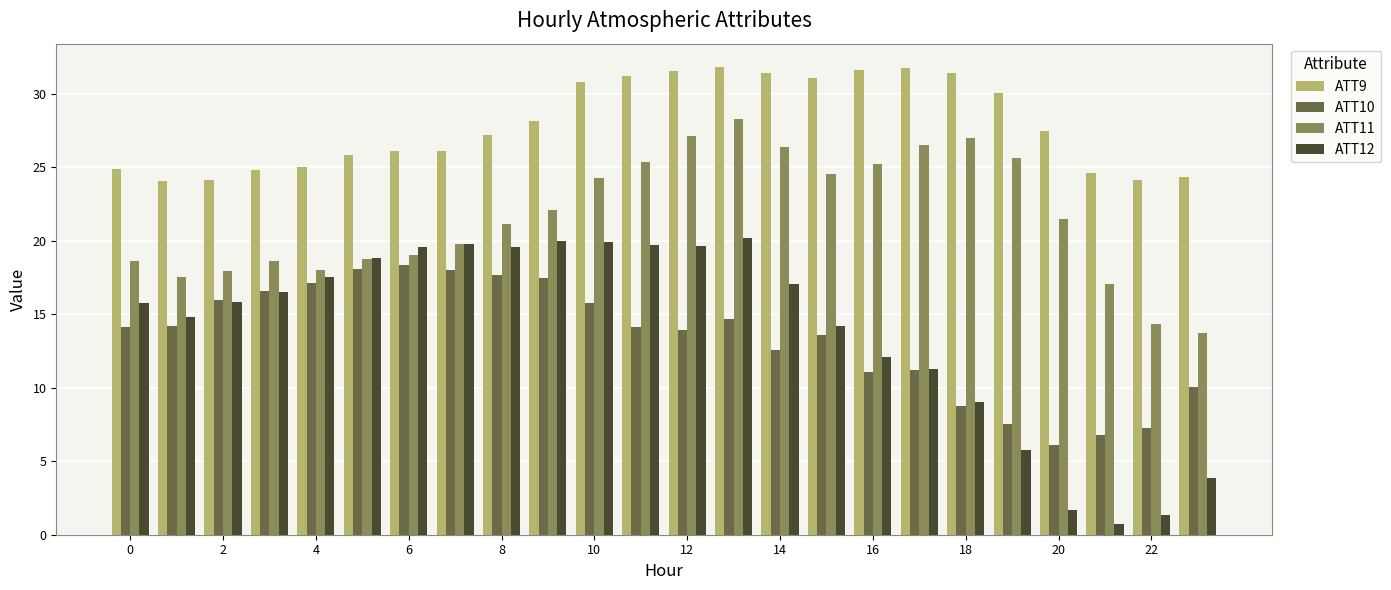

Which series has the largest range (max minus min)?

ATT12